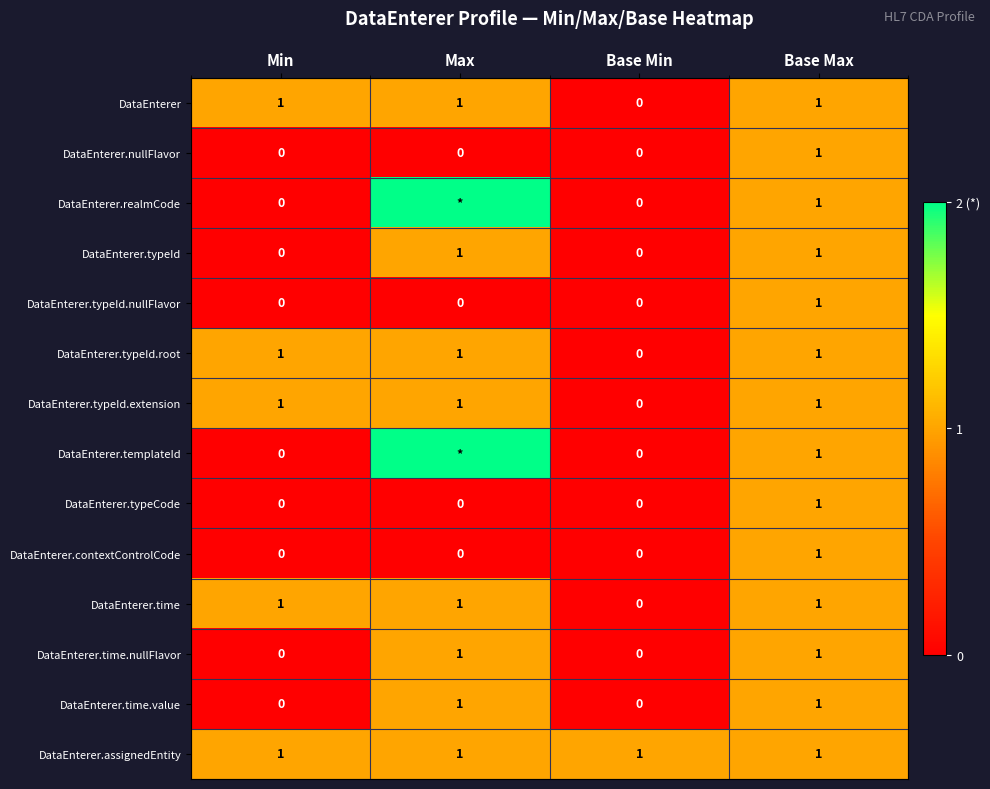

The DataEnterer.assignedEntity series shows 1 at Base Min. True or false?

True